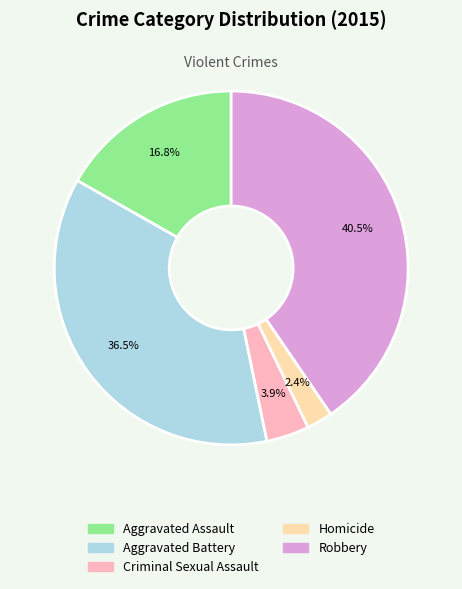

Is there any slice that represents more than half of the pie?

No